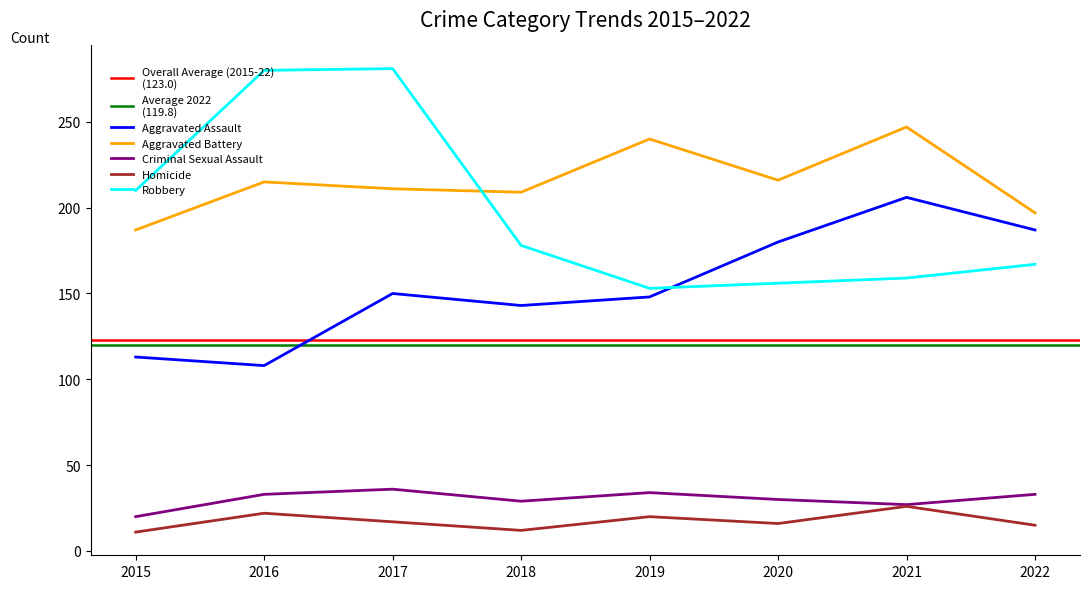

True or false: Aggravated Battery has more than 2 points higher than both neighbors.

True